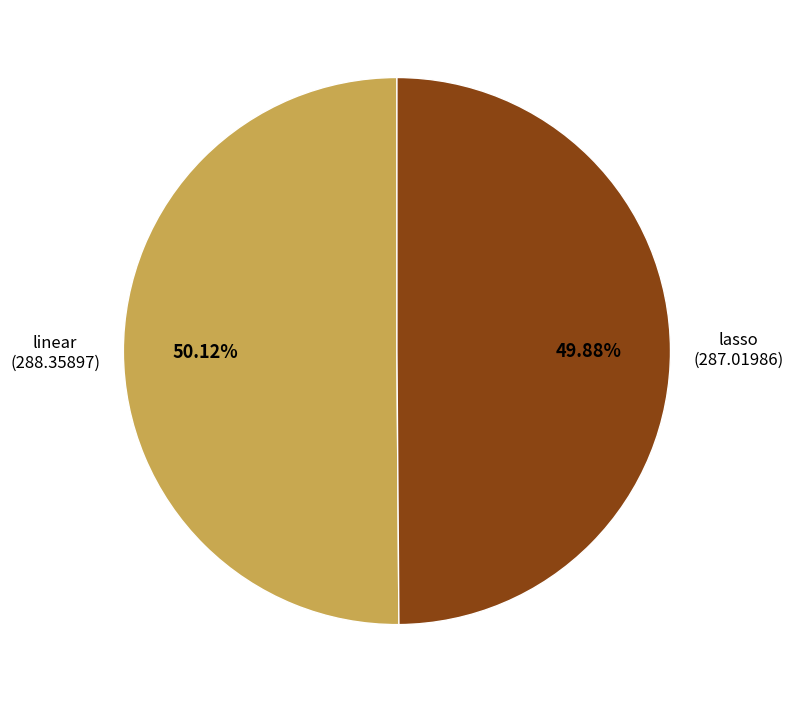

What portion of the pie excludes linear?

49.9%